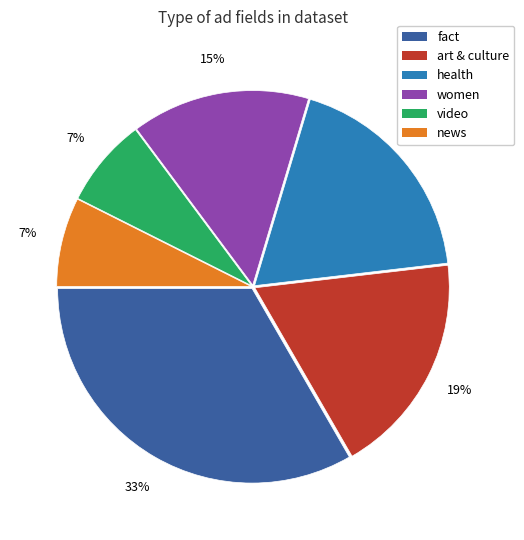

Do fact and news together represent more than half of the pie?

No